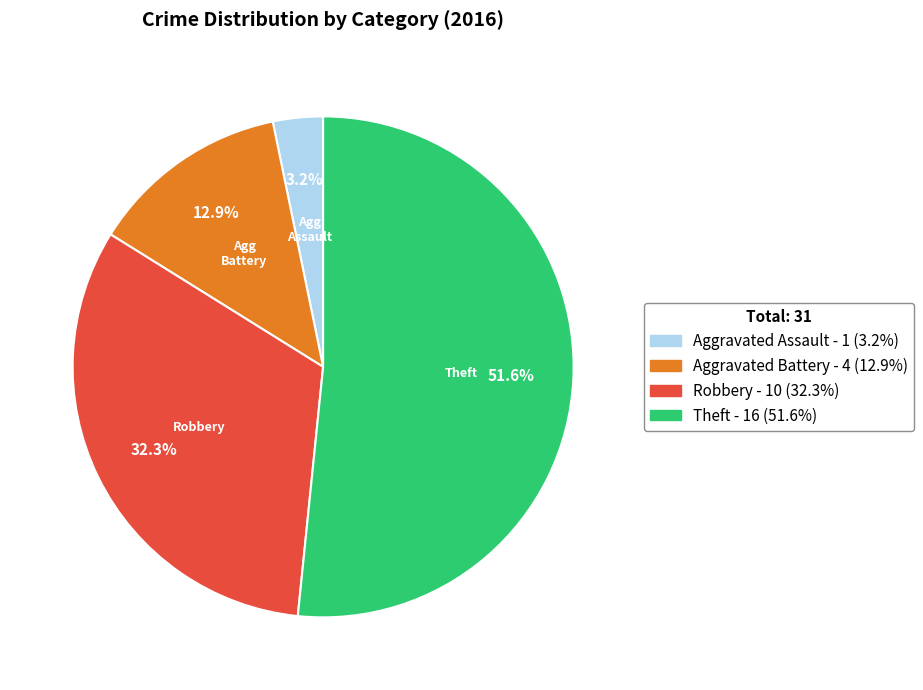

What is the largest slice in the pie chart?

Theft